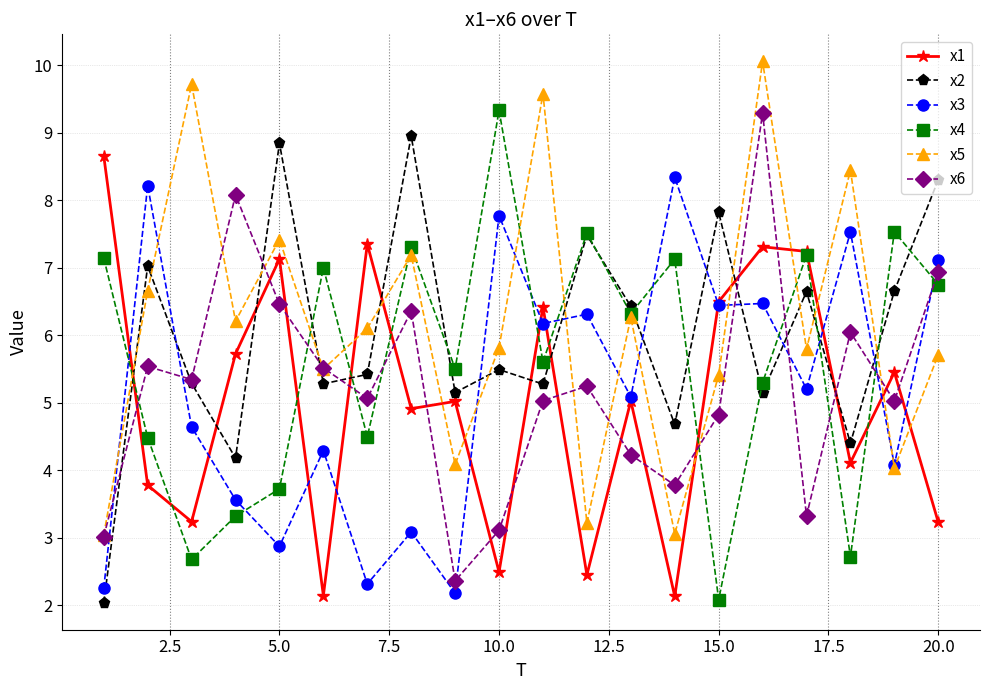

True or false: x3 has more than 2 points higher than both neighbors.

True